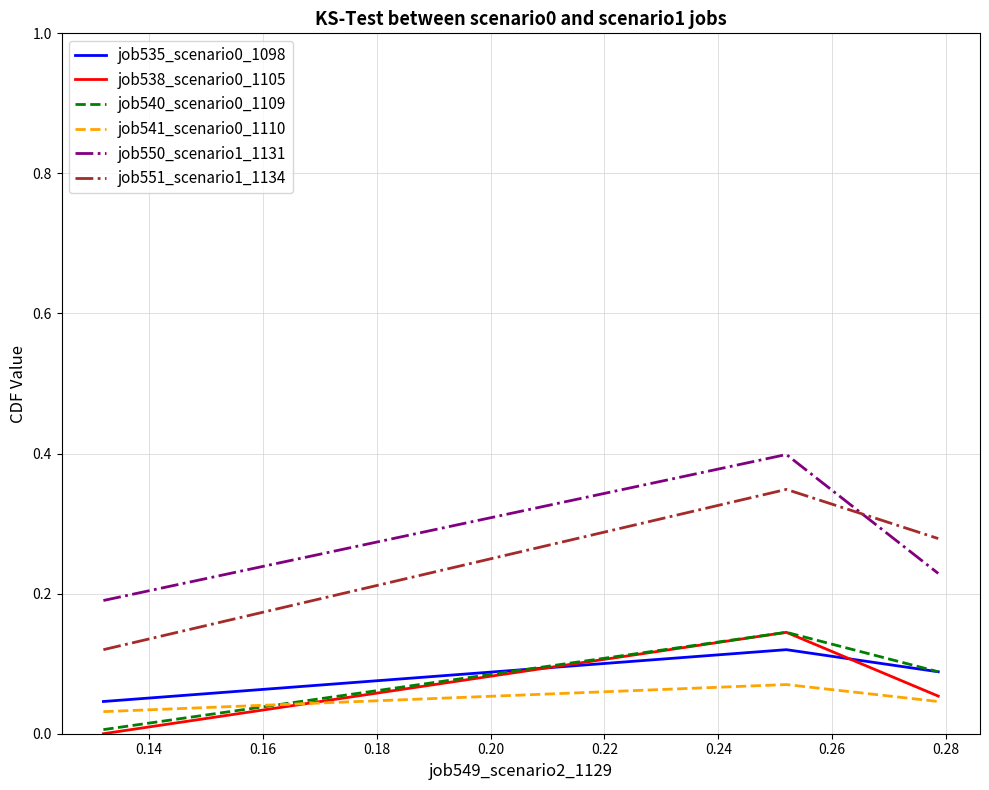

Which series has the widest spread of values?

job551_scenario1_1134